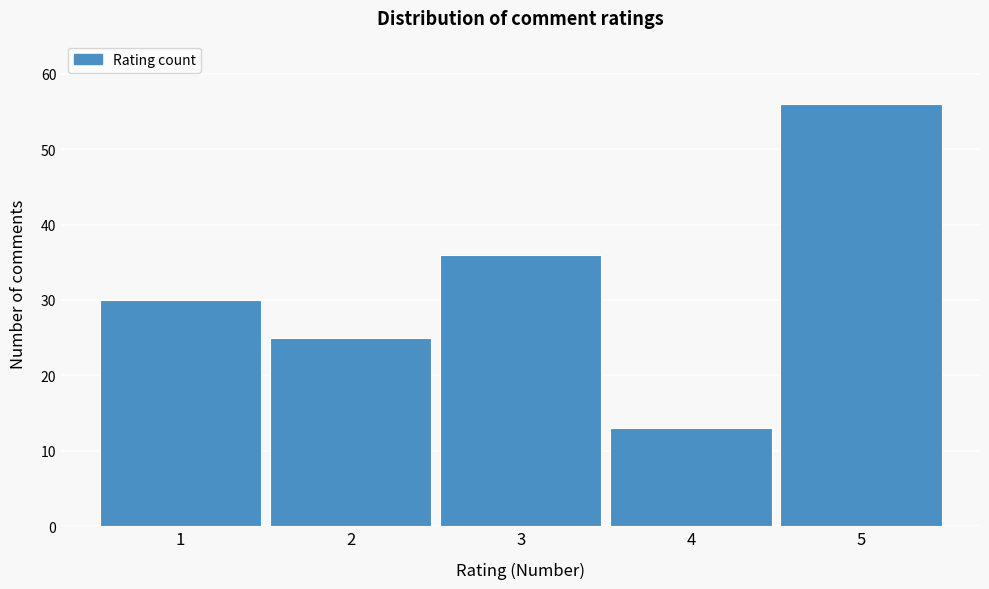

Reading left to right, list all the values displayed in this chart.

30	25	36	13	56